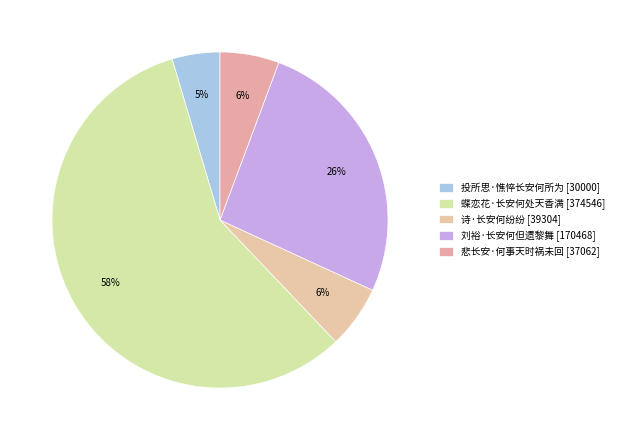

To the nearest percent, what percentage of the pie is 蝶恋花·长安何处天香满?

58%